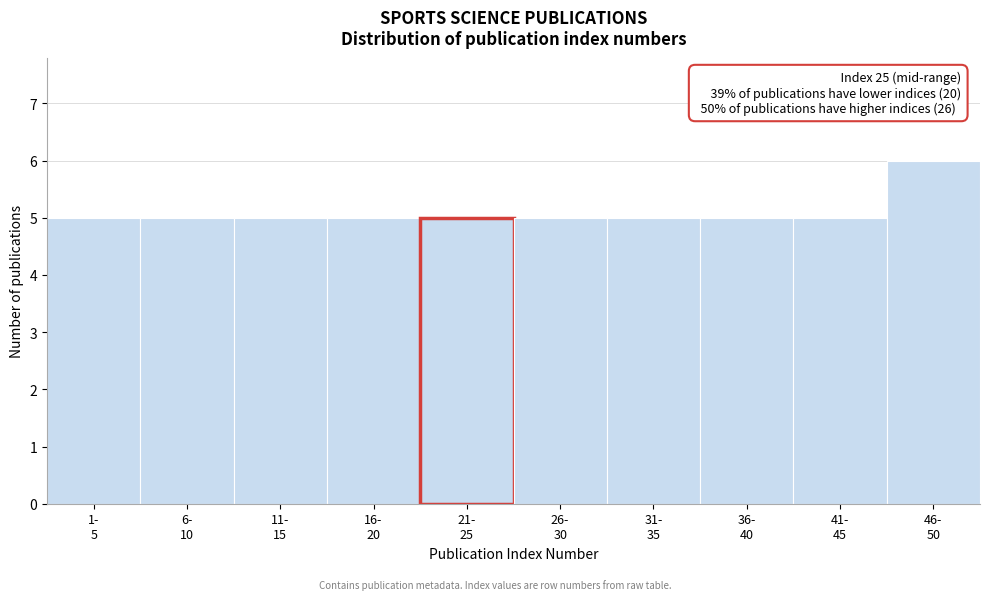

Reading right to left, list all the values displayed in this chart.

6	5	5	5	5	5	5	5	5	5